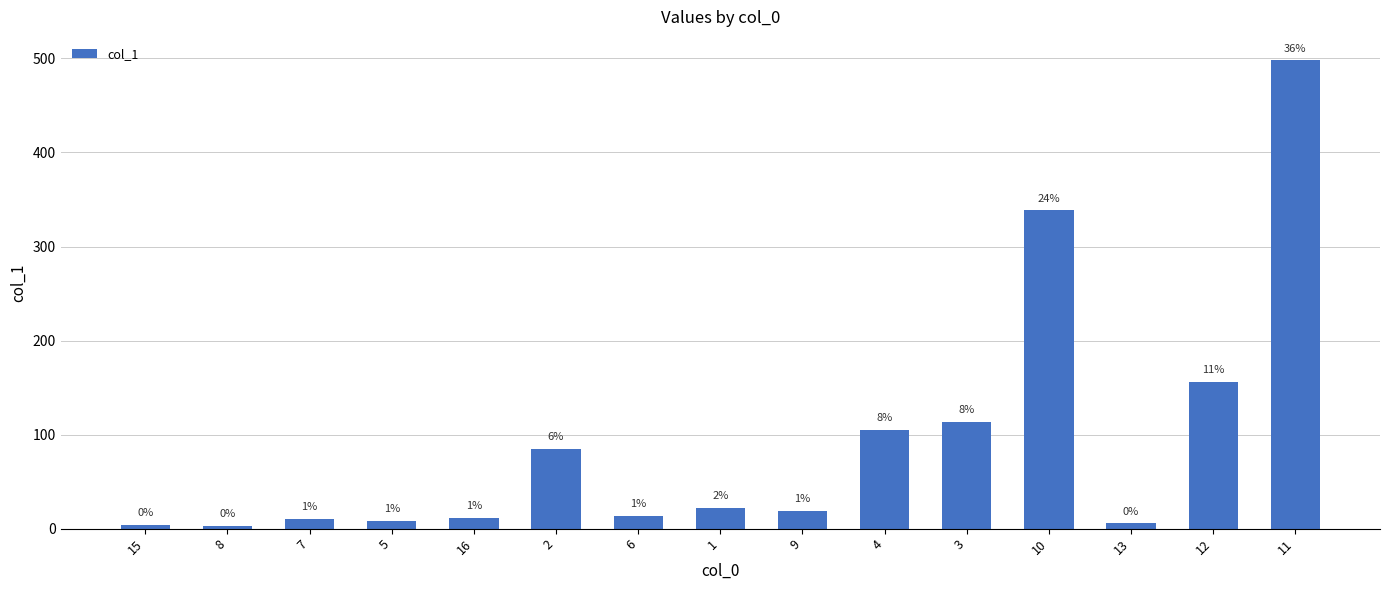

What is the change in value from 7 to 6?

+3.6